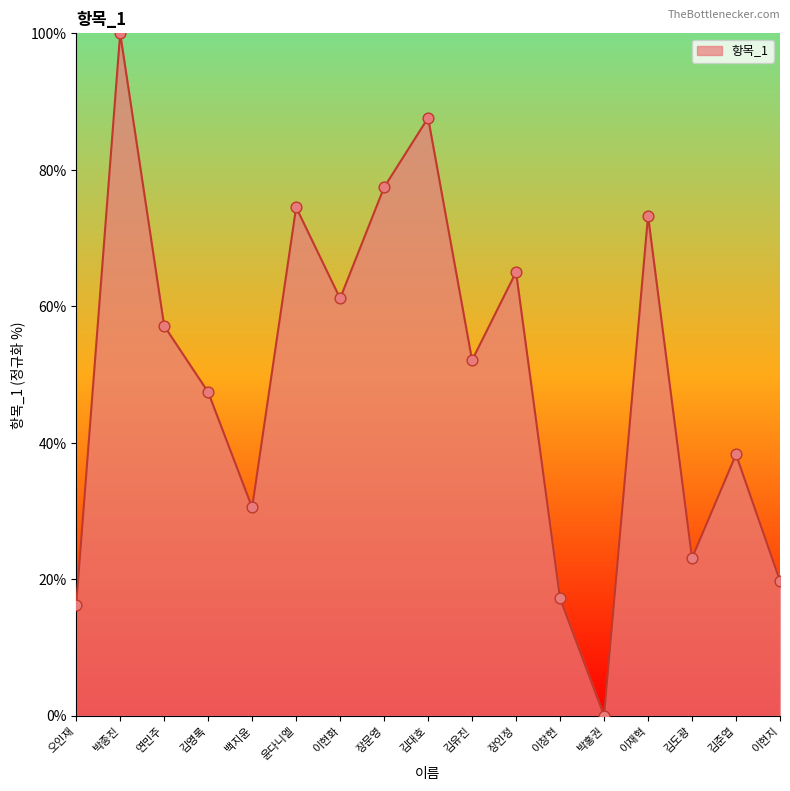

Between 이현지 and 장인정, which is larger?

장인정